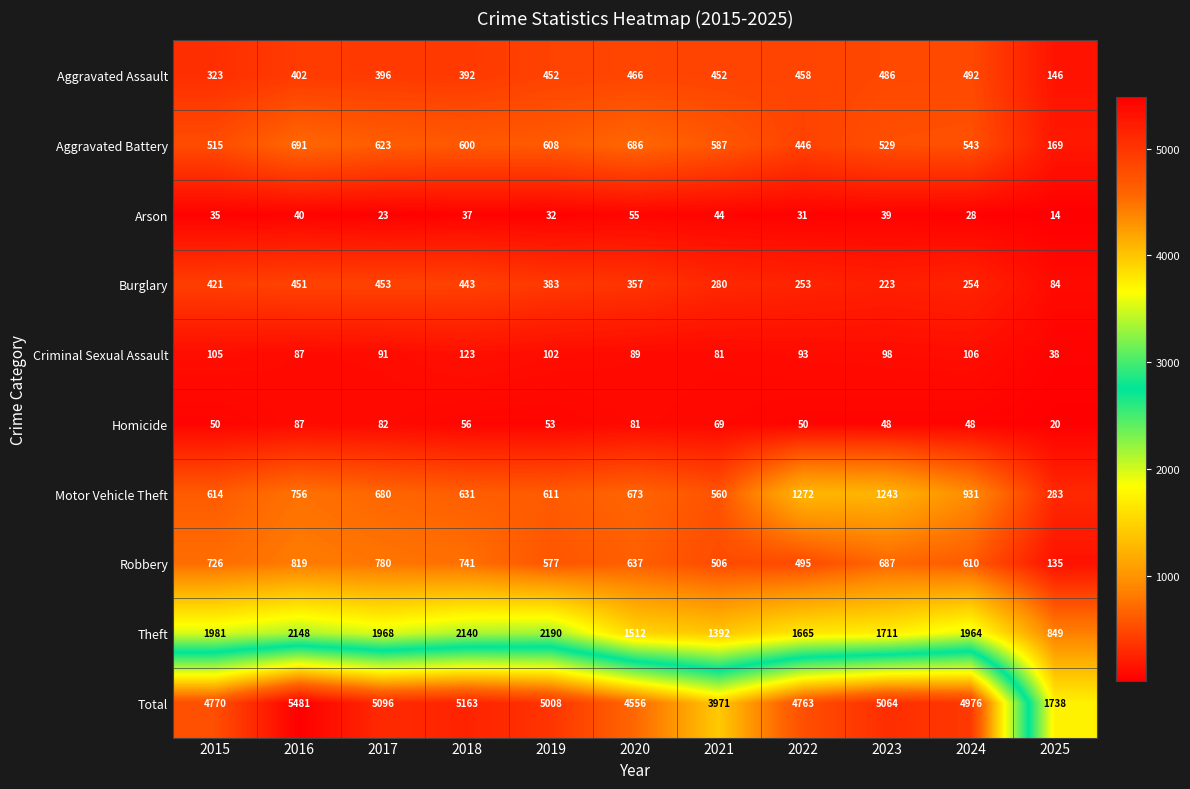

Which series has the largest total across all categories?

Total